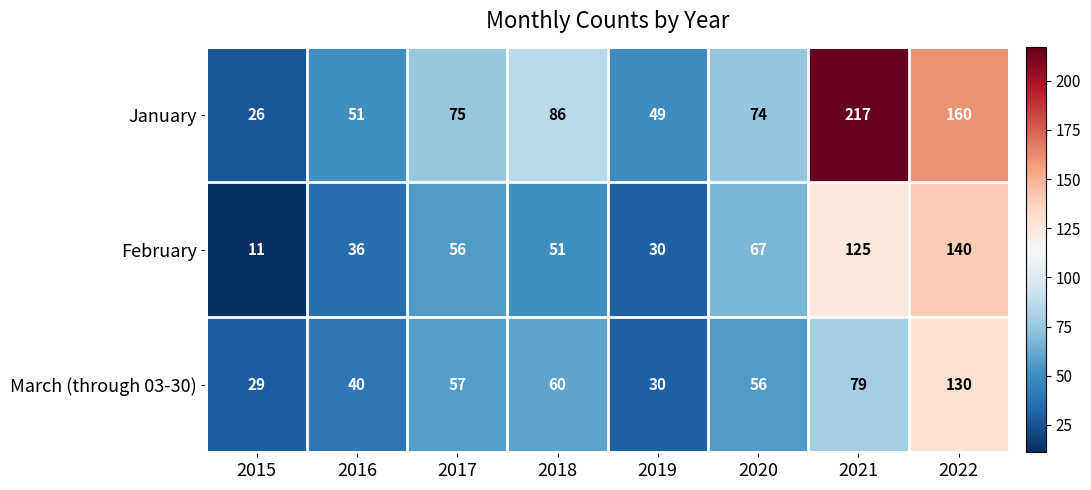

Where is March (through 03-30) nearest to the value 79?

2021